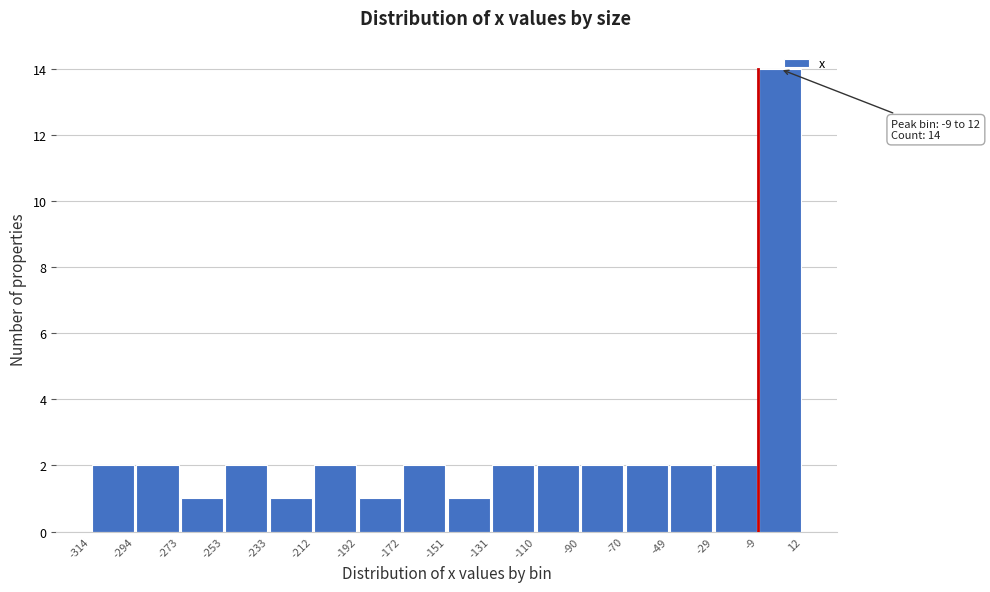

Over which range of the x-axis is the bar tallest?

-9 to 12